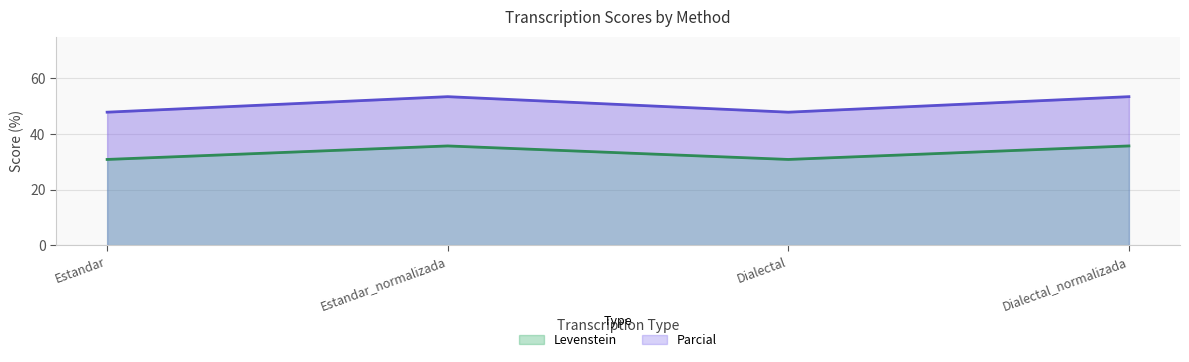

What is the total value across all series at Estandar?

78.7